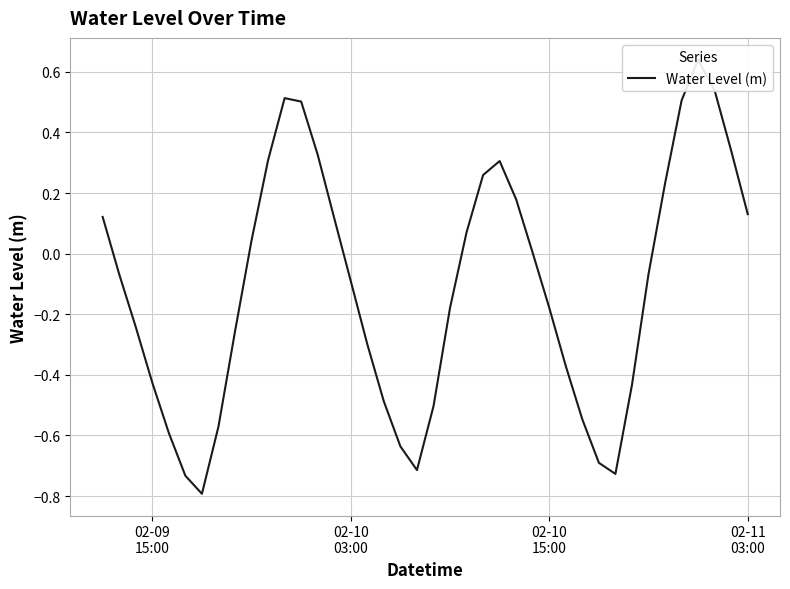

Does the chart display data point markers on the line(s)?

No